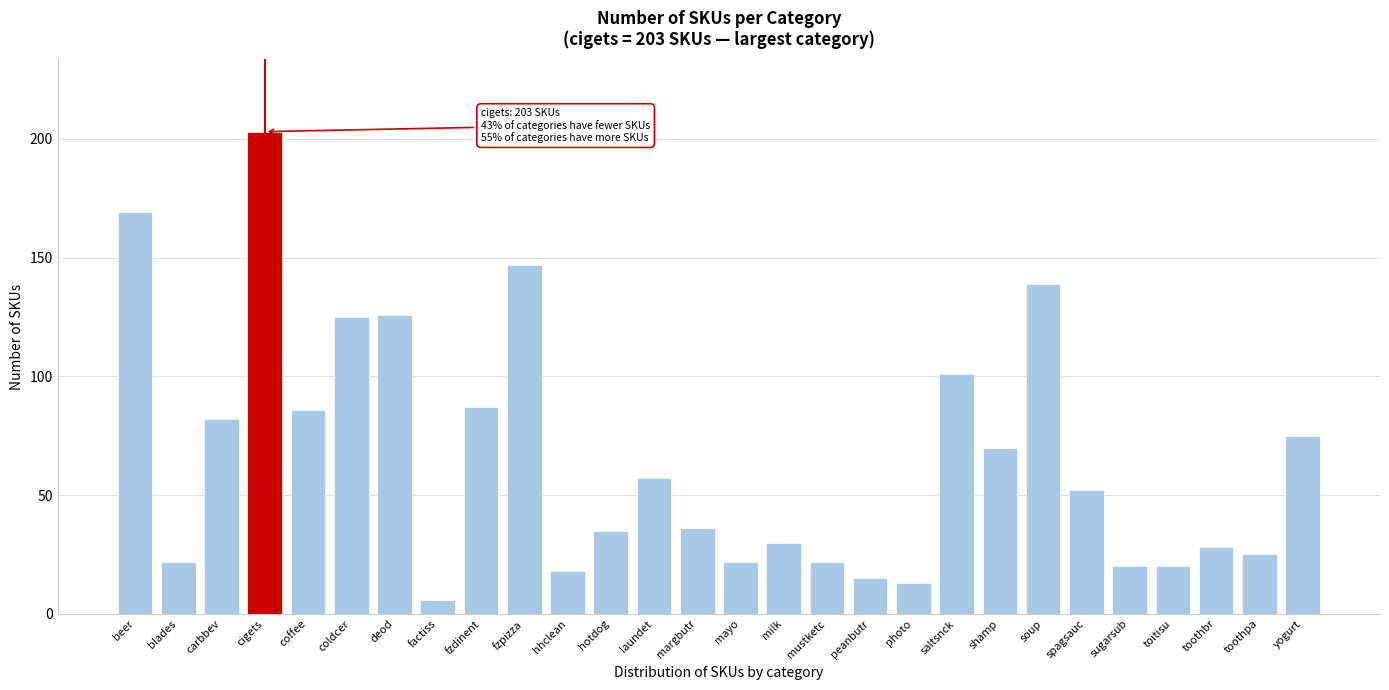

Reading left to right, what are all the values shown in this chart?

169	22	82	203	86	125	126	6	87	147	18	35	57	36	22	30	22	15	13	101	70	139	52	20	20	28	25	75